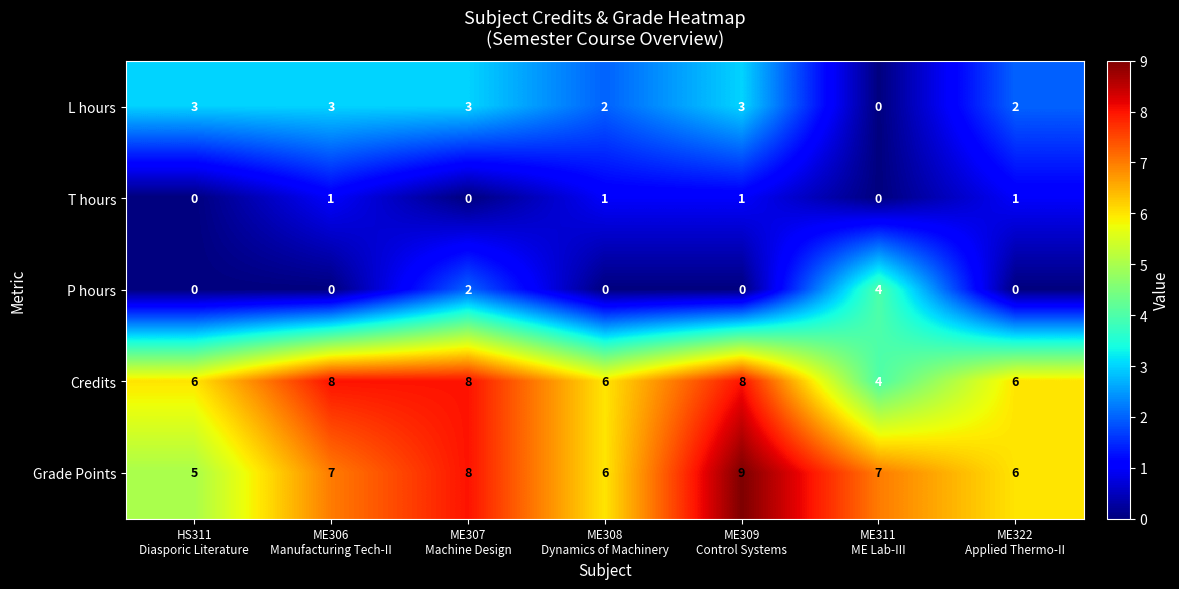

Count the L hours values in the range 2 to 3.

6